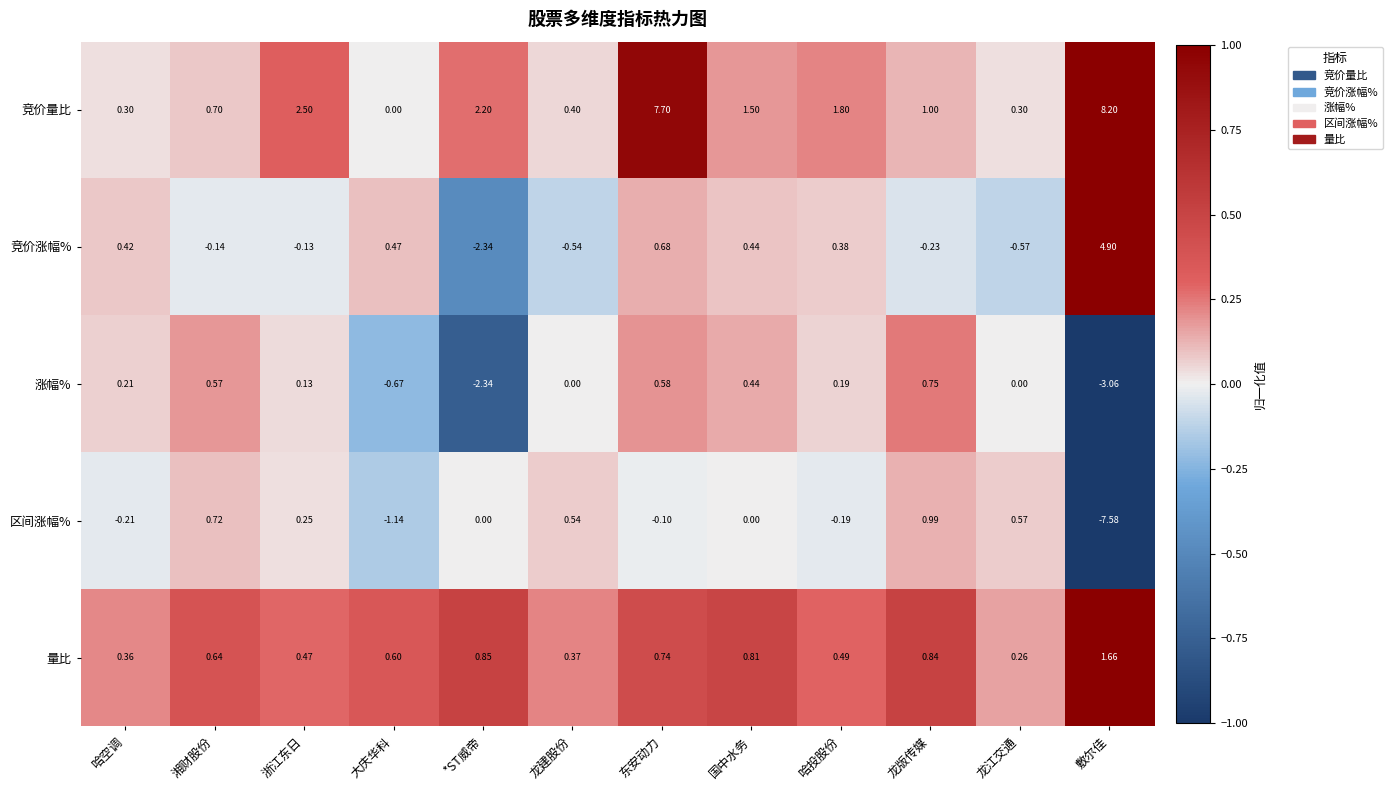

At which category does the chart reach its peak across all series?

敷尔佳